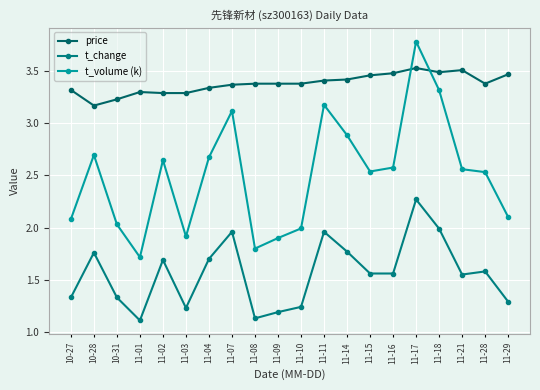

At which category does t_change reach its first local valley?

11-01